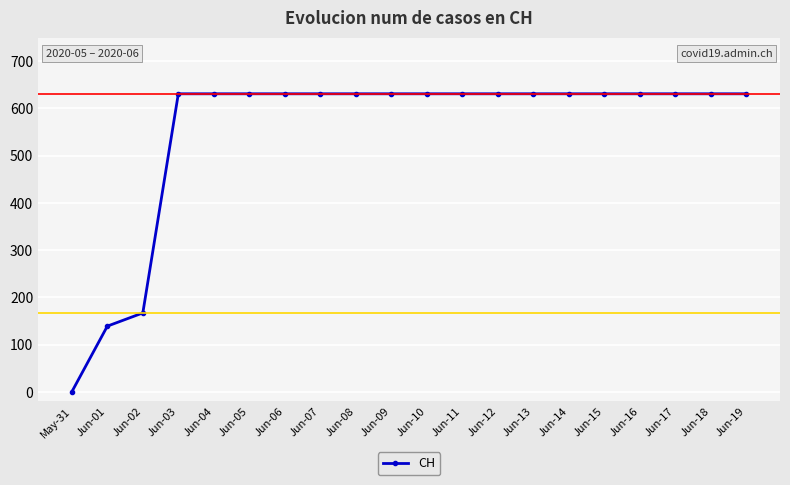

What is the average value?

552